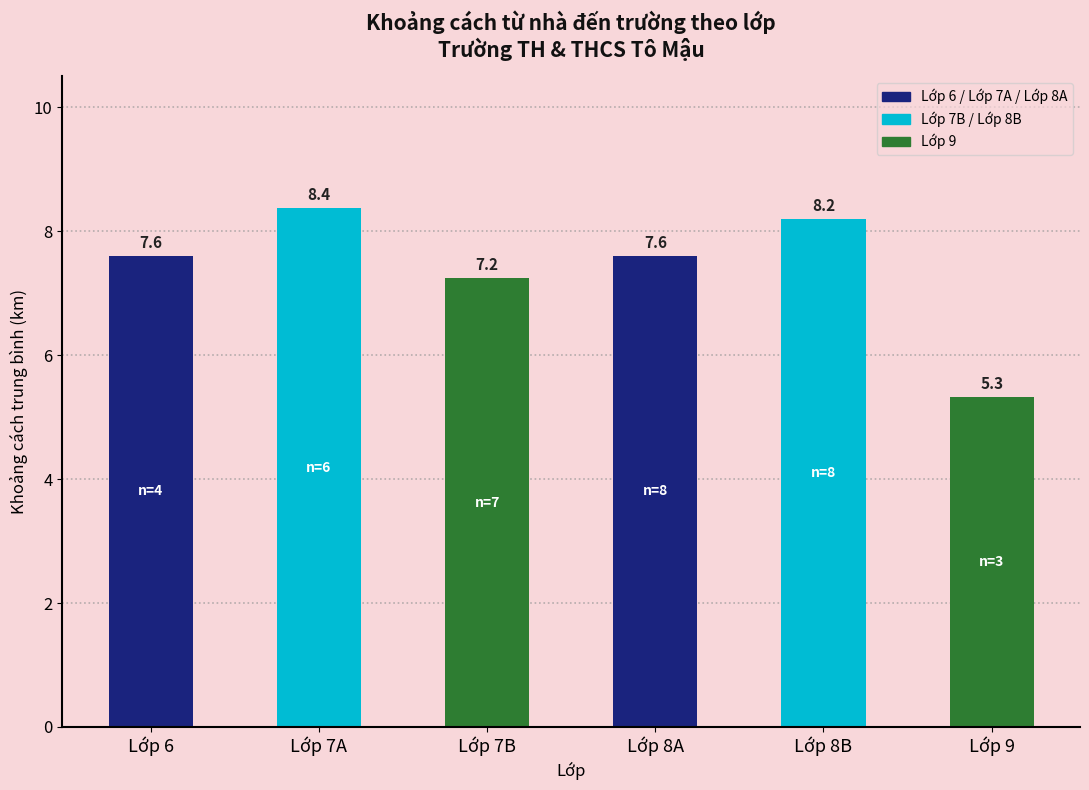

Reading right to left, transcribe all the data shown in this chart.

5.3	8.2	7.6	7.2	8.4	7.6